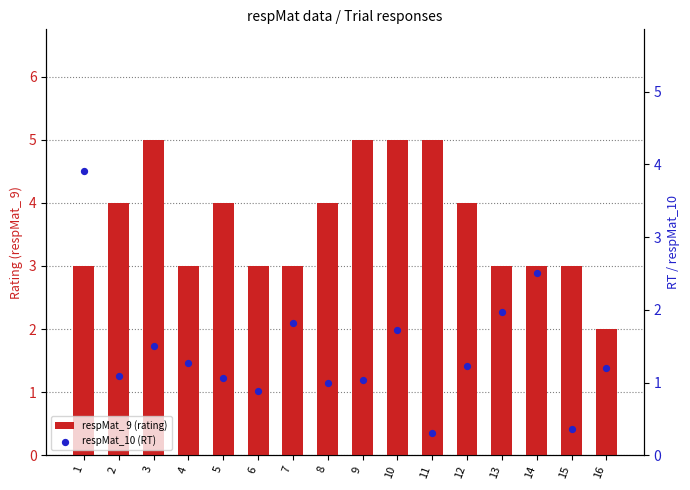

Which series reaches the maximum Y coordinate?

respMat_ 9 (rating)